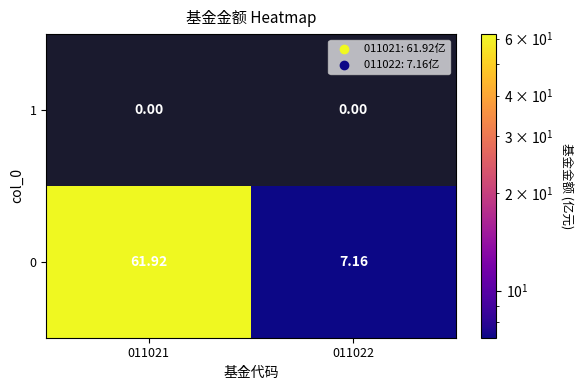

Is the value of 0 at 011021 greater than the value of 1 at 011021?

Yes